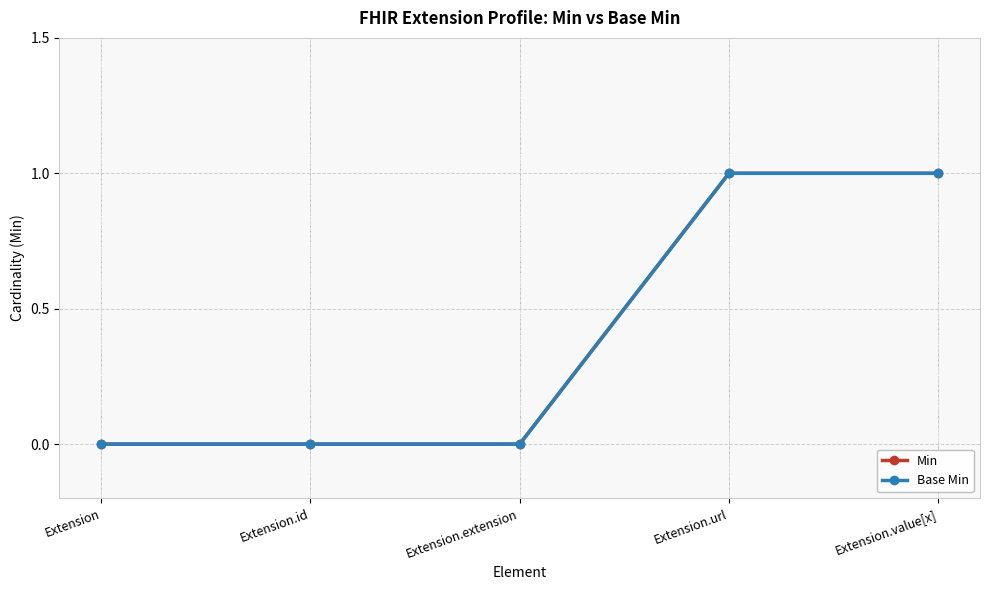

True or false: Base Min has more than 0 interior local peaks.

False